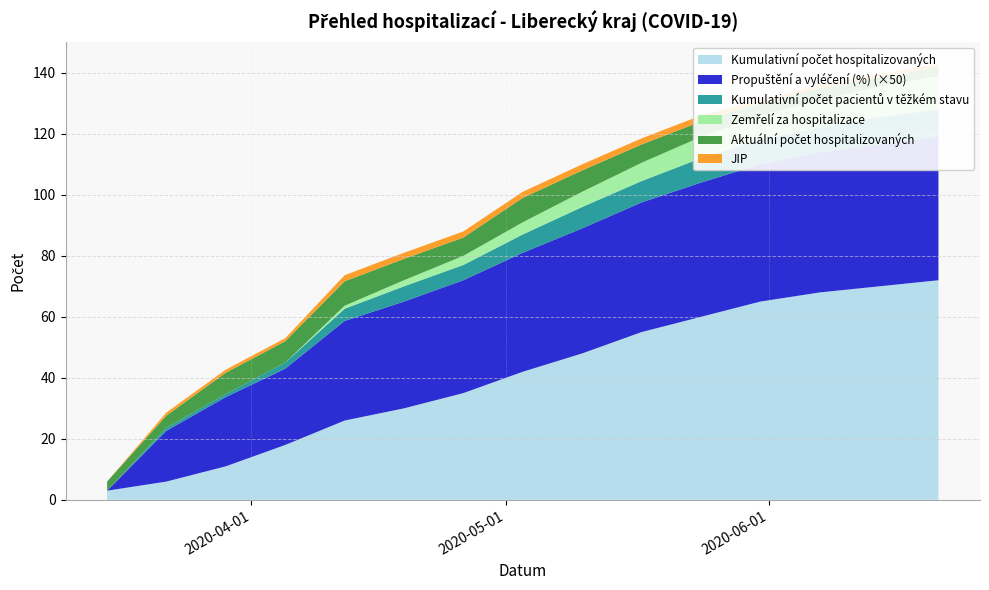

Reading left to right, extract all data points from this chart.

Kumulativní počet hospitalizovaných: 2020-03-15=3.0	2020-03-22=6.0	2020-03-29=11.0	2020-04-05=18.0	2020-04-12=26.0	2020-04-19=30.0	2020-04-26=35.0	2020-05-03=42.0	2020-05-10=48.0	2020-05-17=55.0	2020-05-24=60.0	2020-05-31=65.0	2020-06-07=68.0	2020-06-14=70.0	2020-06-21=72.0
Propuštění a vyléčení (%): 2020-03-15=0.0	2020-03-22=0.3	2020-03-29=0.5	2020-04-05=0.5	2020-04-12=0.7	2020-04-19=0.7	2020-04-26=0.7	2020-05-03=0.8	2020-05-10=0.8	2020-05-17=0.8	2020-05-24=0.9	2020-05-31=0.9	2020-06-07=0.9	2020-06-14=0.9	2020-06-21=0.9
Kumulativní počet pacientů v těžkém stavu: 2020-03-15=0.0	2020-03-22=1.0	2020-03-29=1.0	2020-04-05=2.0	2020-04-12=4.0	2020-04-19=5.0	2020-04-26=5.0	2020-05-03=6.0	2020-05-10=7.0	2020-05-17=7.0	2020-05-24=8.0	2020-05-31=8.0	2020-06-07=8.0	2020-06-14=9.0	2020-06-21=9.0
Zemřelí za hospitalizace: 2020-03-15=0.0	2020-03-22=0.0	2020-03-29=0.0	2020-04-05=0.0	2020-04-12=1.0	2020-04-19=2.0	2020-04-26=3.0	2020-05-03=4.0	2020-05-10=5.0	2020-05-17=6.0	2020-05-24=7.0	2020-05-31=8.0	2020-06-07=9.0	2020-06-14=10.0	2020-06-21=11.0
Aktuální počet hospitalizovaných: 2020-03-15=3.0	2020-03-22=4.0	2020-03-29=7.0	2020-04-05=7.0	2020-04-12=8.0	2020-04-19=7.0	2020-04-26=6.0	2020-05-03=8.0	2020-05-10=7.0	2020-05-17=6.0	2020-05-24=5.0	2020-05-31=4.0	2020-06-07=4.0	2020-06-14=3.0	2020-06-21=3.0
JIP: 2020-03-15=0.0	2020-03-22=1.0	2020-03-29=1.0	2020-04-05=1.0	2020-04-12=2.0	2020-04-19=2.0	2020-04-26=2.0	2020-05-03=2.0	2020-05-10=2.0	2020-05-17=2.0	2020-05-24=2.0	2020-05-31=1.0	2020-06-07=1.0	2020-06-14=1.0	2020-06-21=1.0